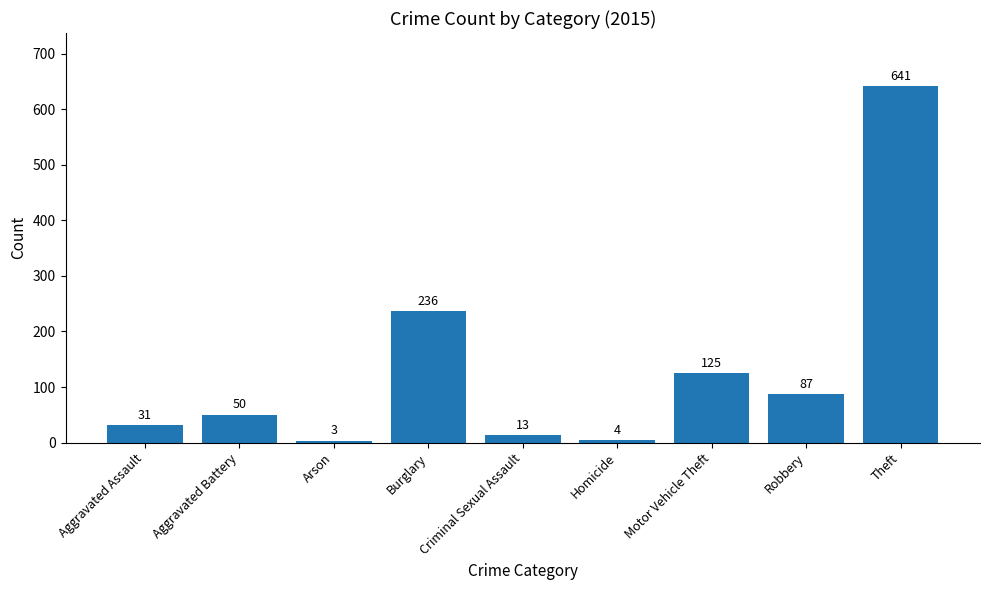

Which category has the highest value across all series?

Theft